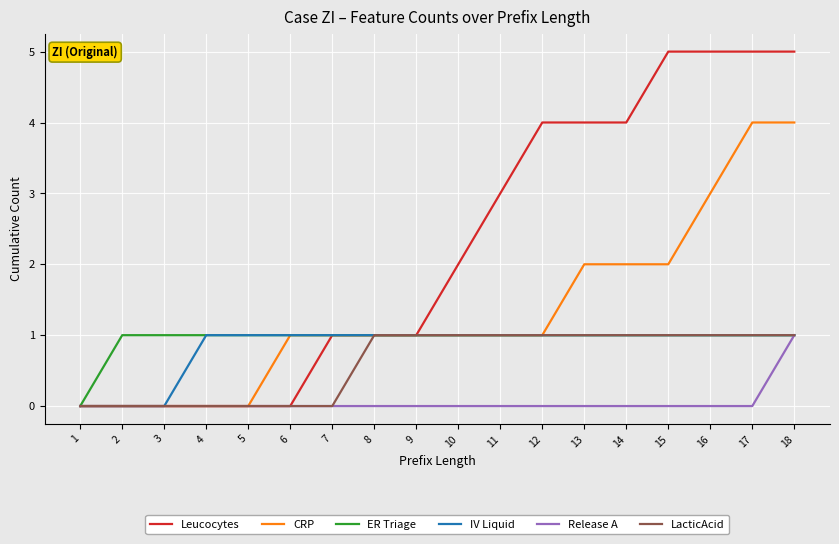

Count the Leucocytes values in the range 0 to 4.

14